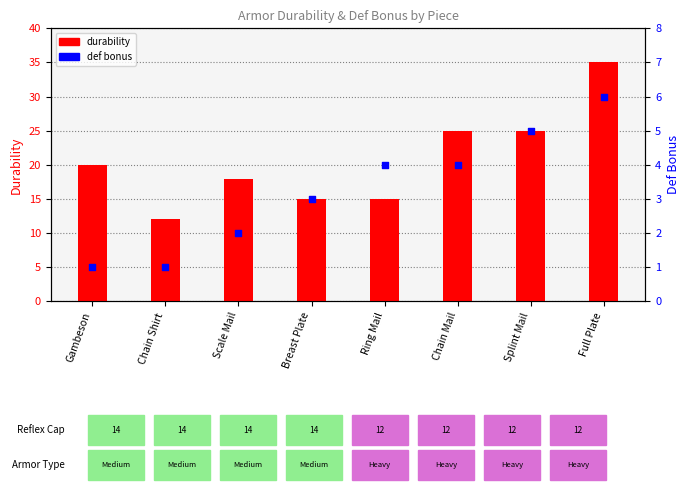

What are all the series names shown in the legend?

durability, def bonus